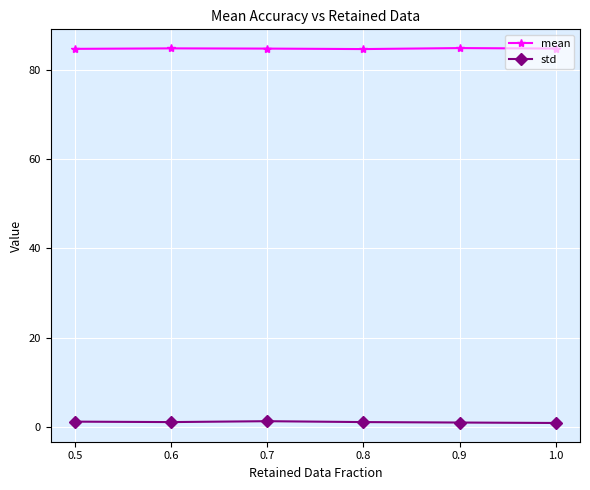

Count the number of categories in the chart.

6